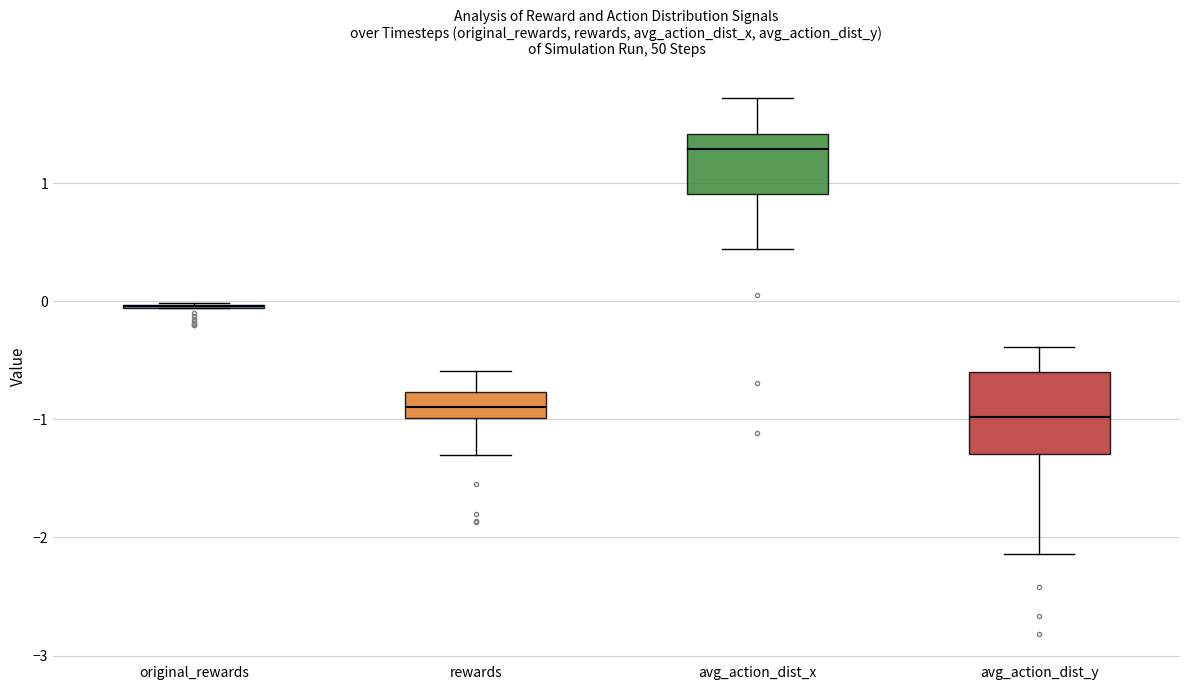

Which box is the tallest, from its lower edge to its upper edge?

avg_action_dist_y